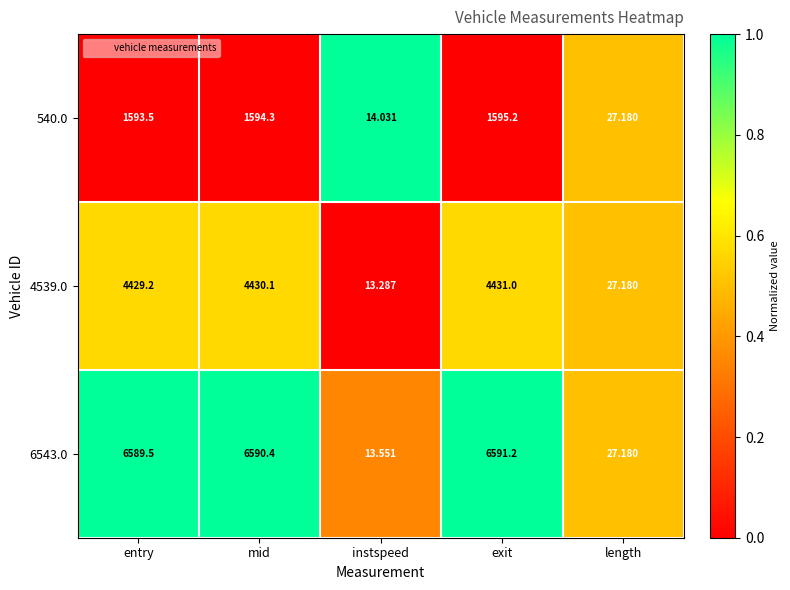

At which label does 6543.0 first exceed 6589?

entry